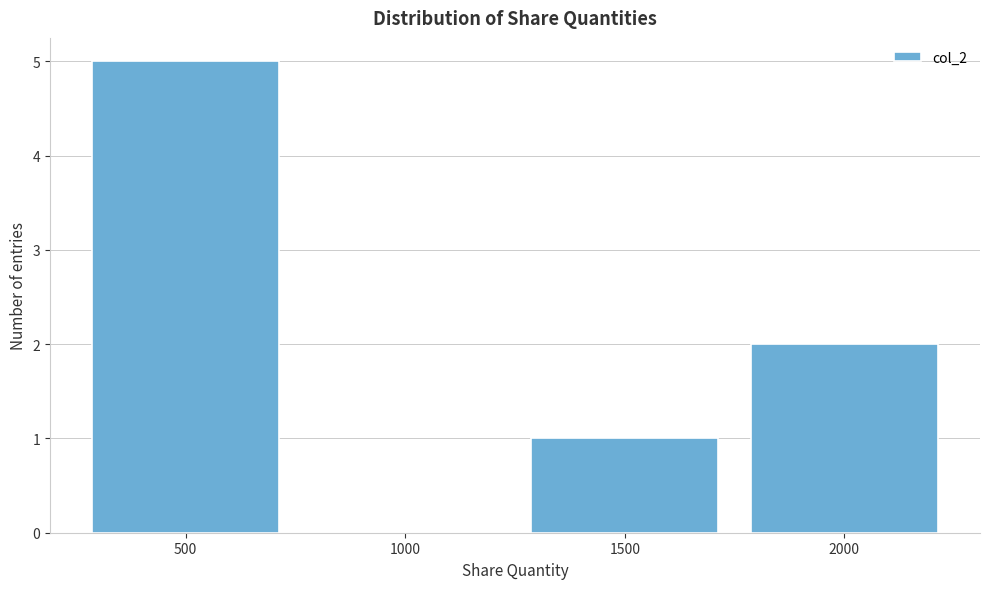

Reading right to left, transcribe all the data shown in this chart.

2000=2	1500=1	1000=0	500=5